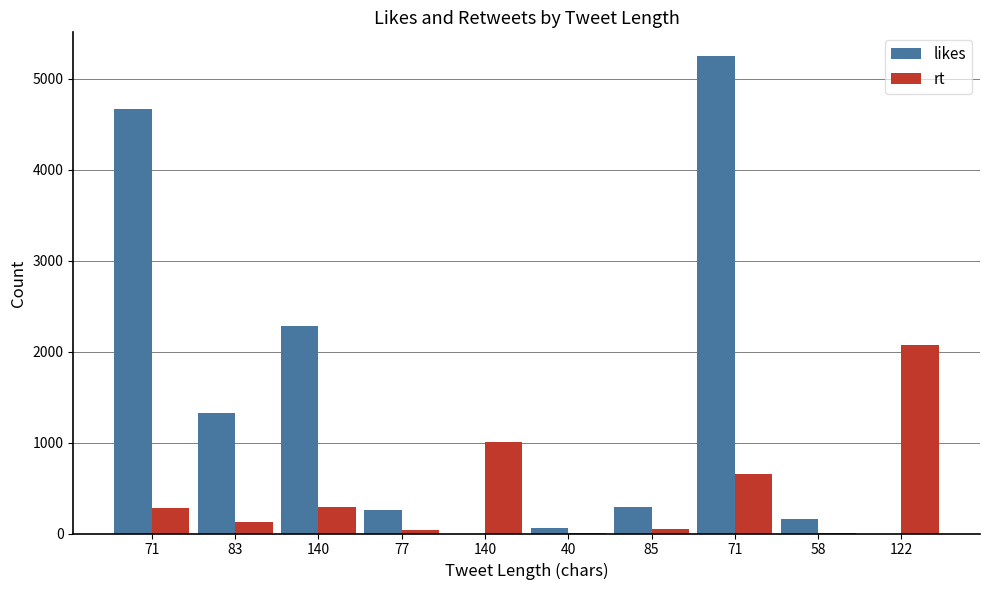

True or false: rt has a value of 3 at 40.

False